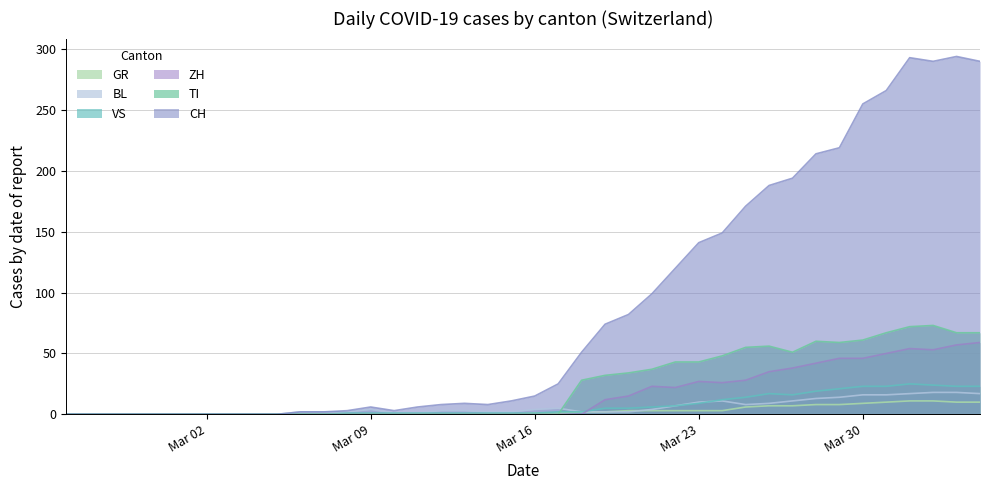

What is the value of the CH point at the 39th from the left?

294